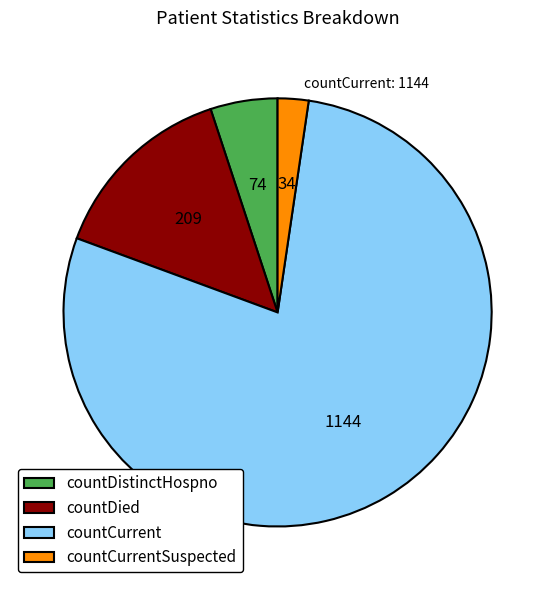

What is the majority slice?

countCurrent